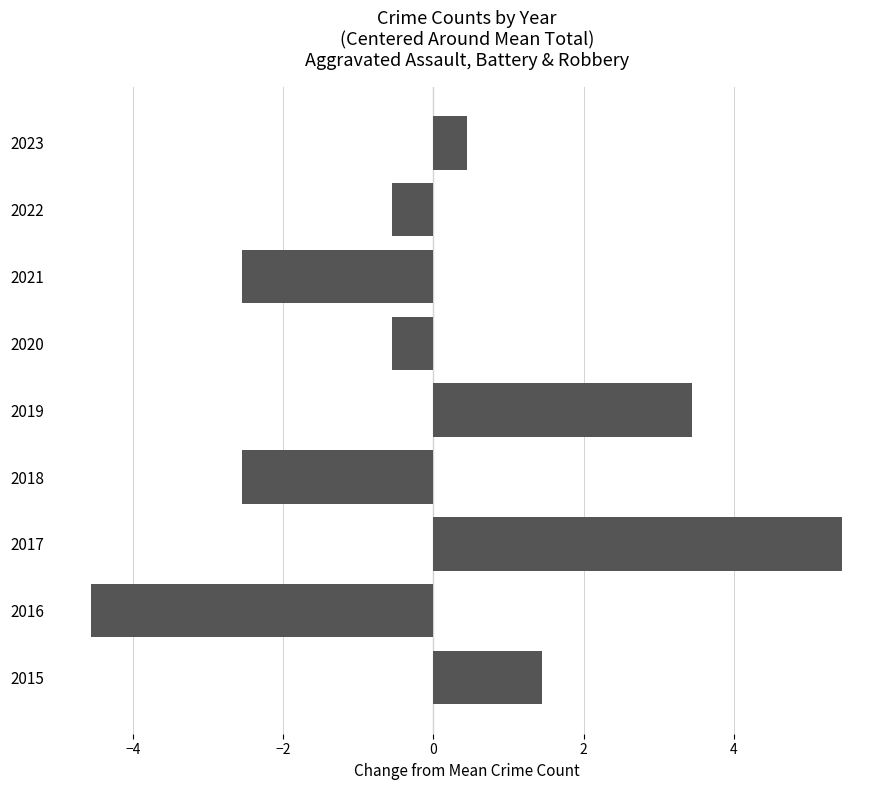

Read the value at 2015.

1.4